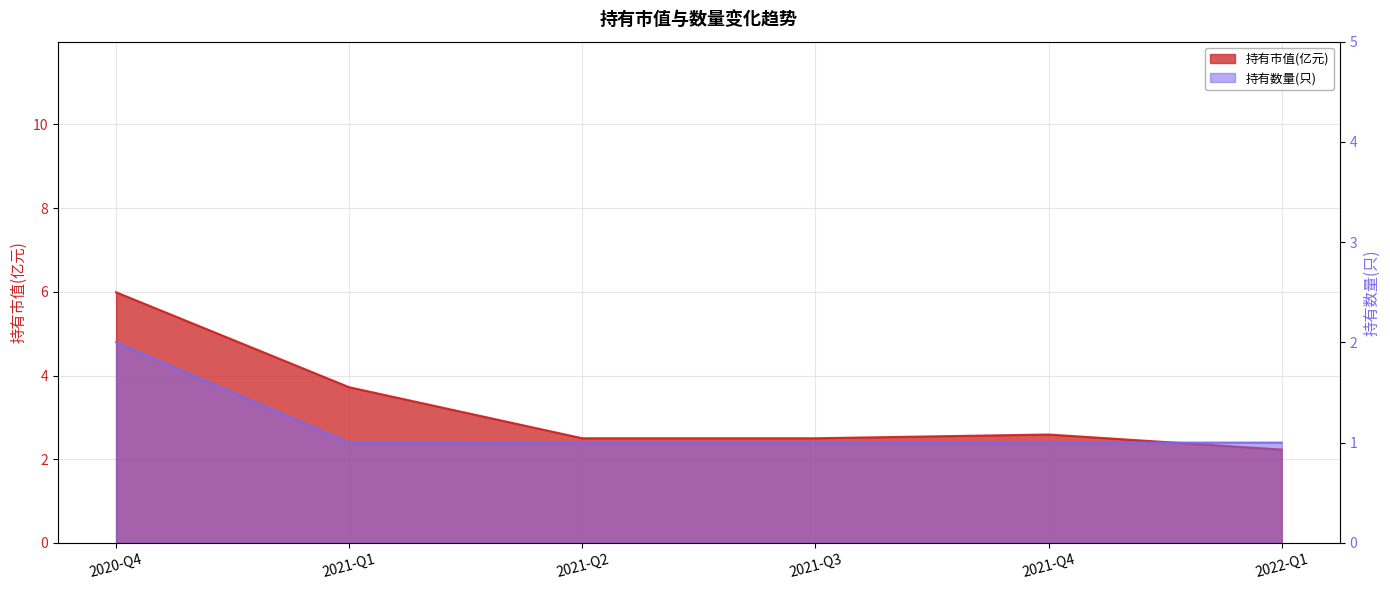

What is the average value of the 持有市值(亿元) series?

3.3